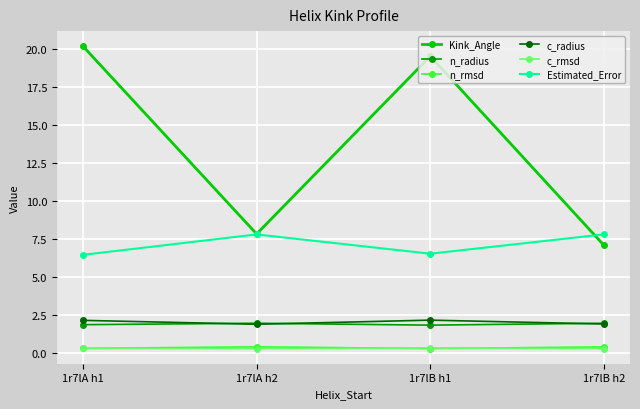

At how many categories does at least one series exceed 4?

4